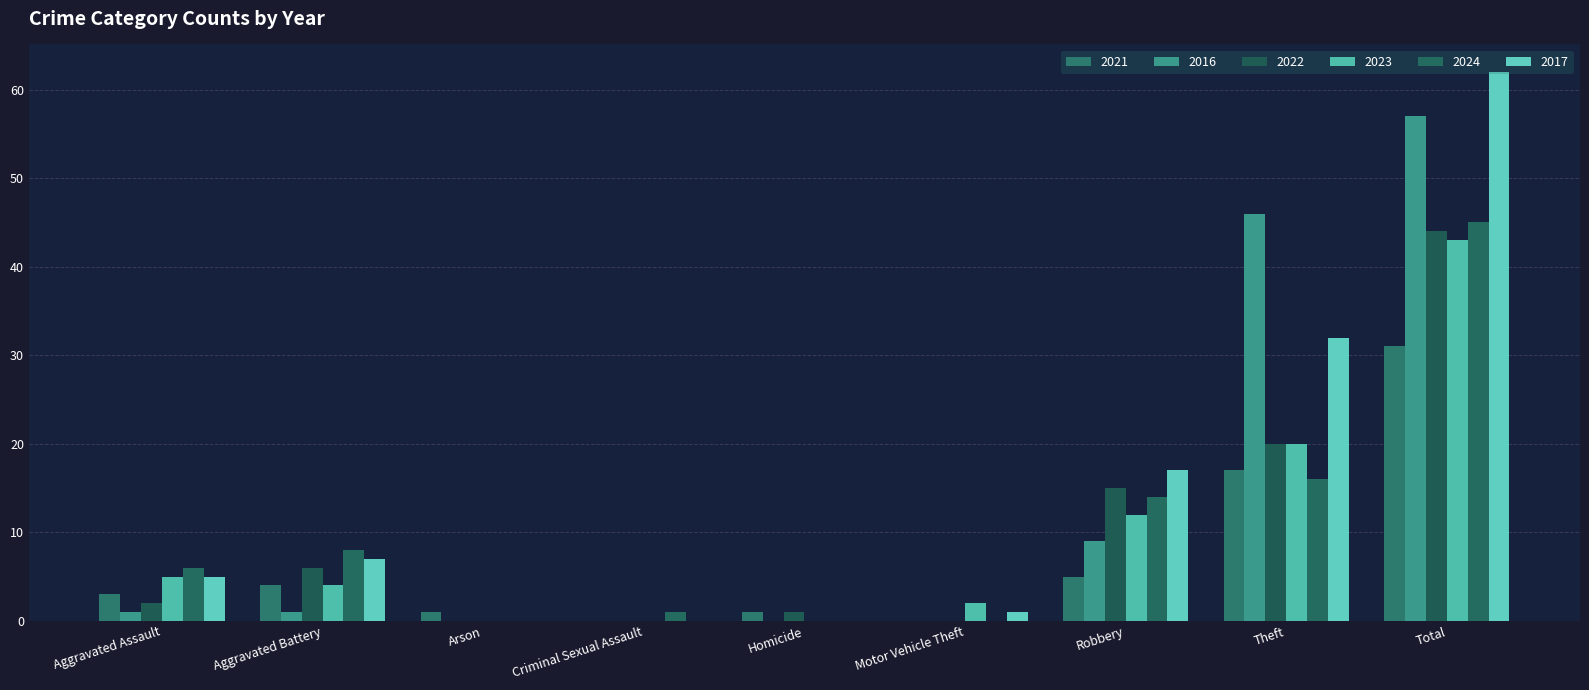

What is the sum of all 2023 values?

86